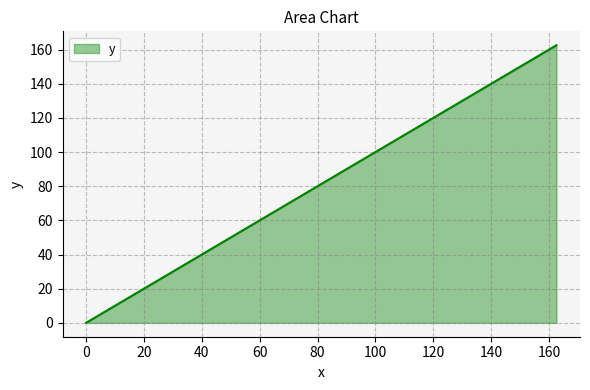

What is the difference between the maximum and minimum values?

162.6